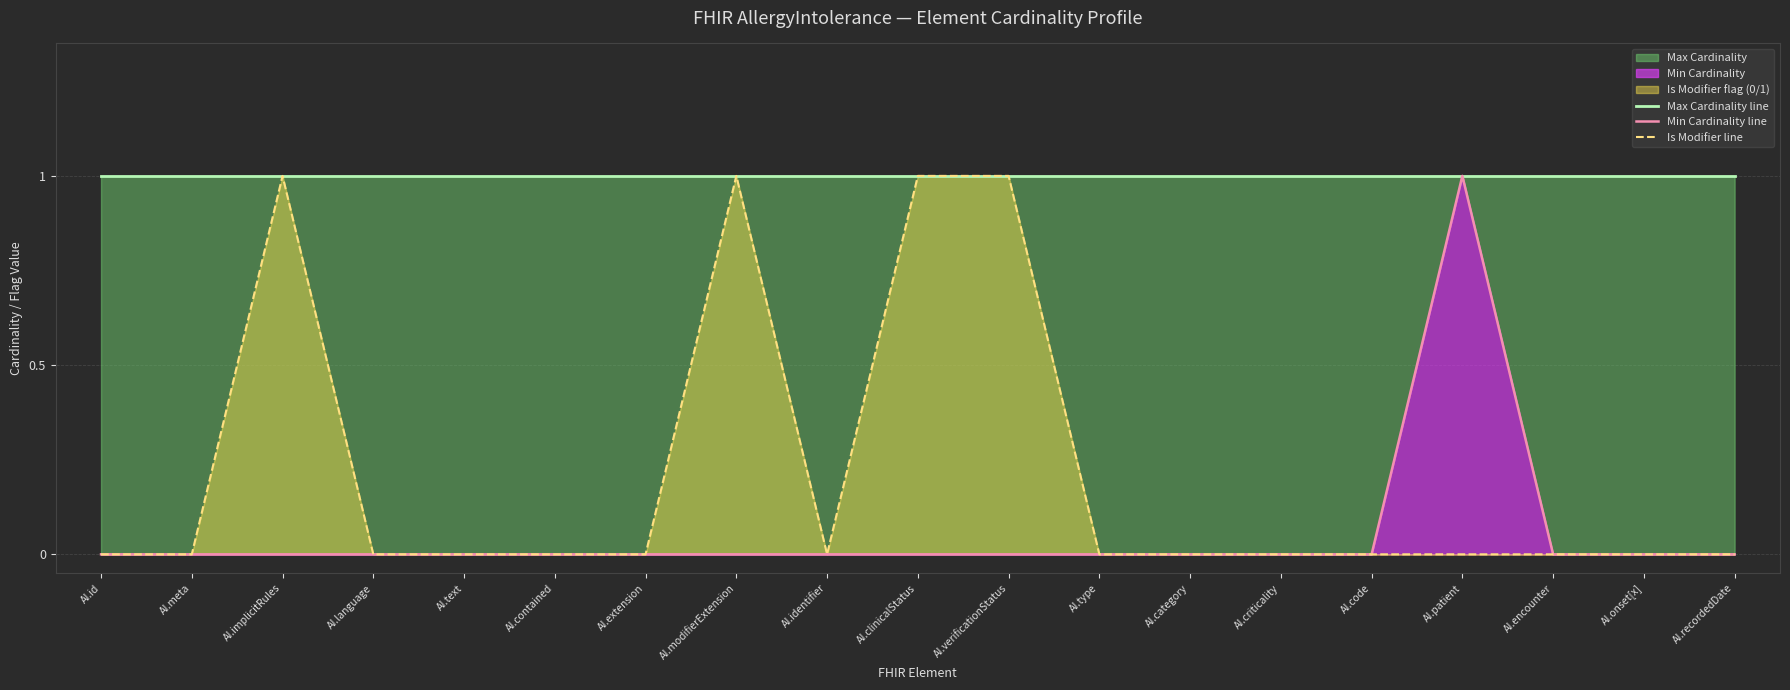

True or false: Is Modifier line has a value of 0 at AI.contained.

True